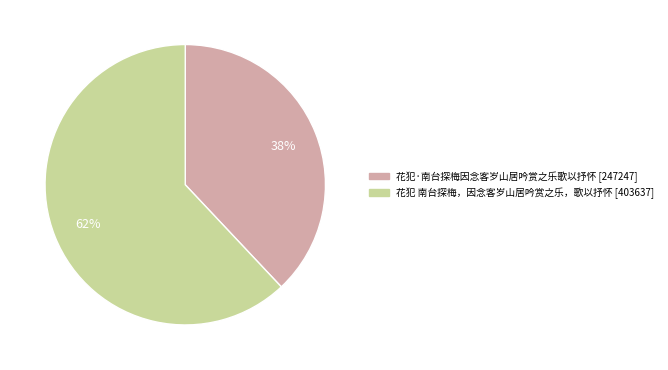

True or false: 花犯 南台探梅，因念客岁山居吟赏之乐，歌以抒怀 accounts for 76% of the total.

False